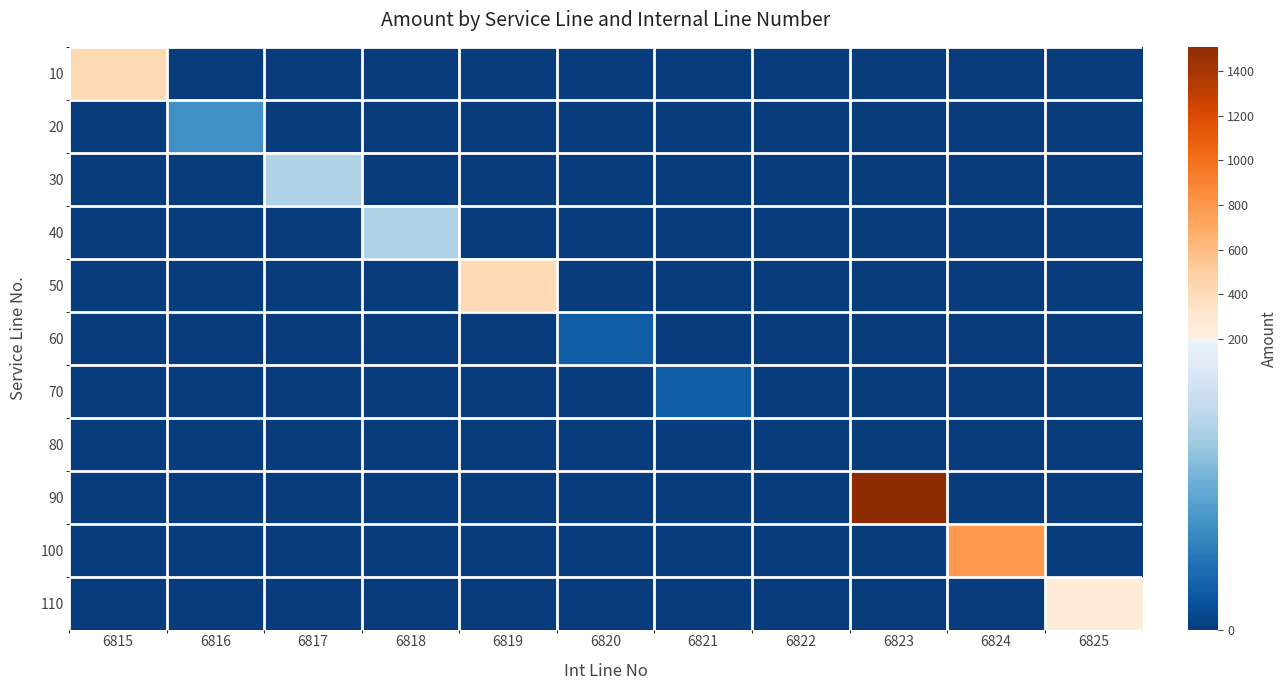

What is the total value across all series at 6815?

425.0